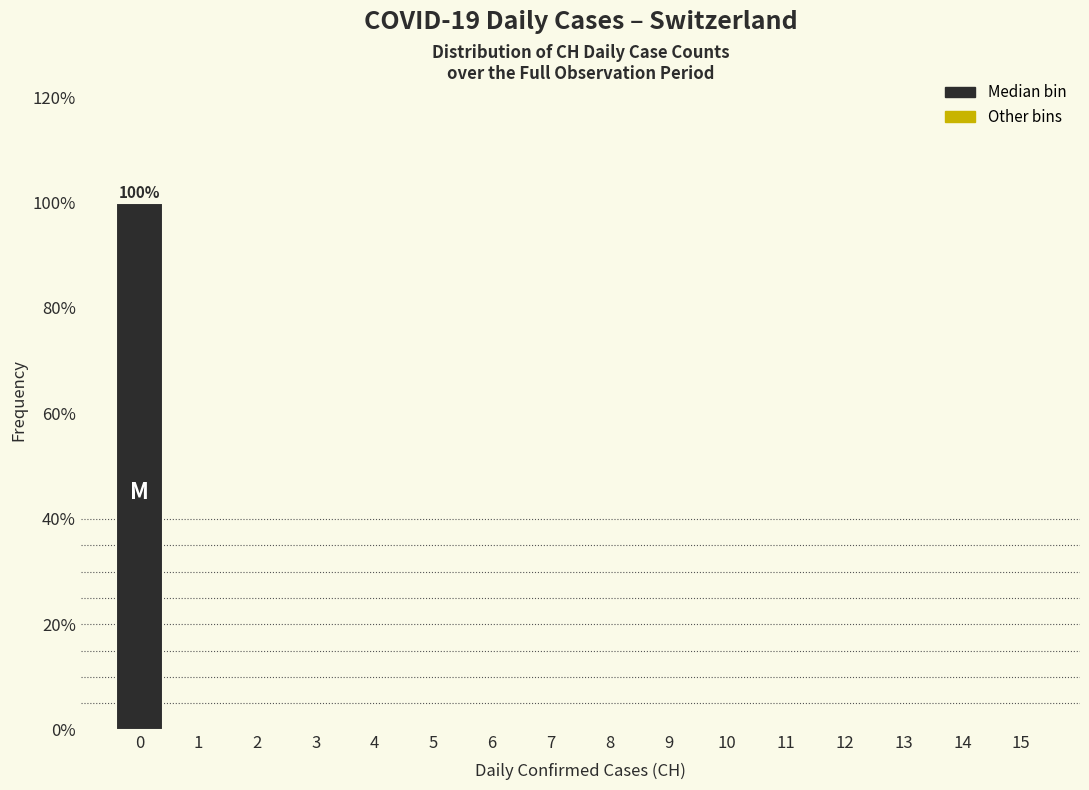

Over which range of the x-axis is the bar tallest?

-0.5 to 0.5